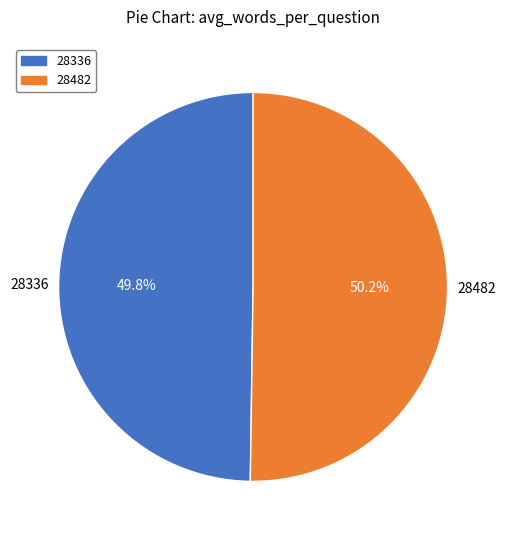

What percentage do 28482 and 28336 together represent?

100.0%